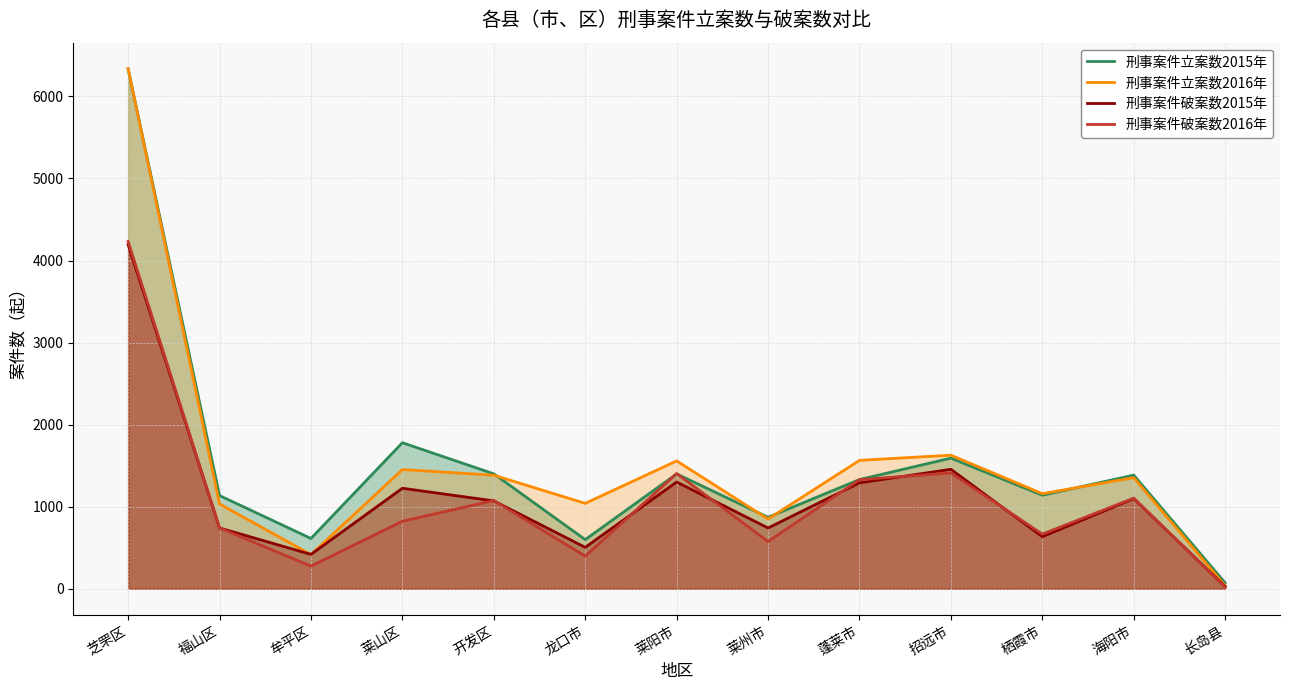

List the series in order of their peak value, lowest first.

刑事案件破案数2015年, 刑事案件破案数2016年, 刑事案件立案数2015年, 刑事案件立案数2016年